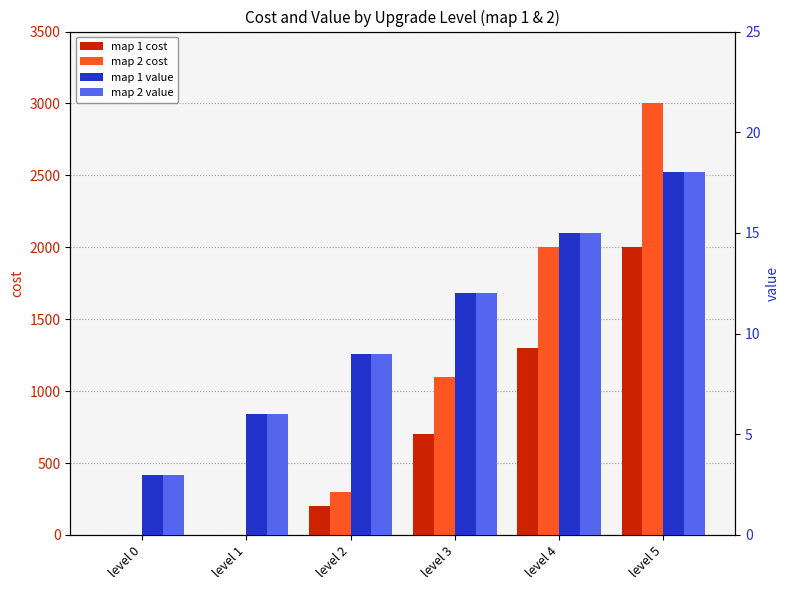

How many data points in map 1 value are less than 12?

3